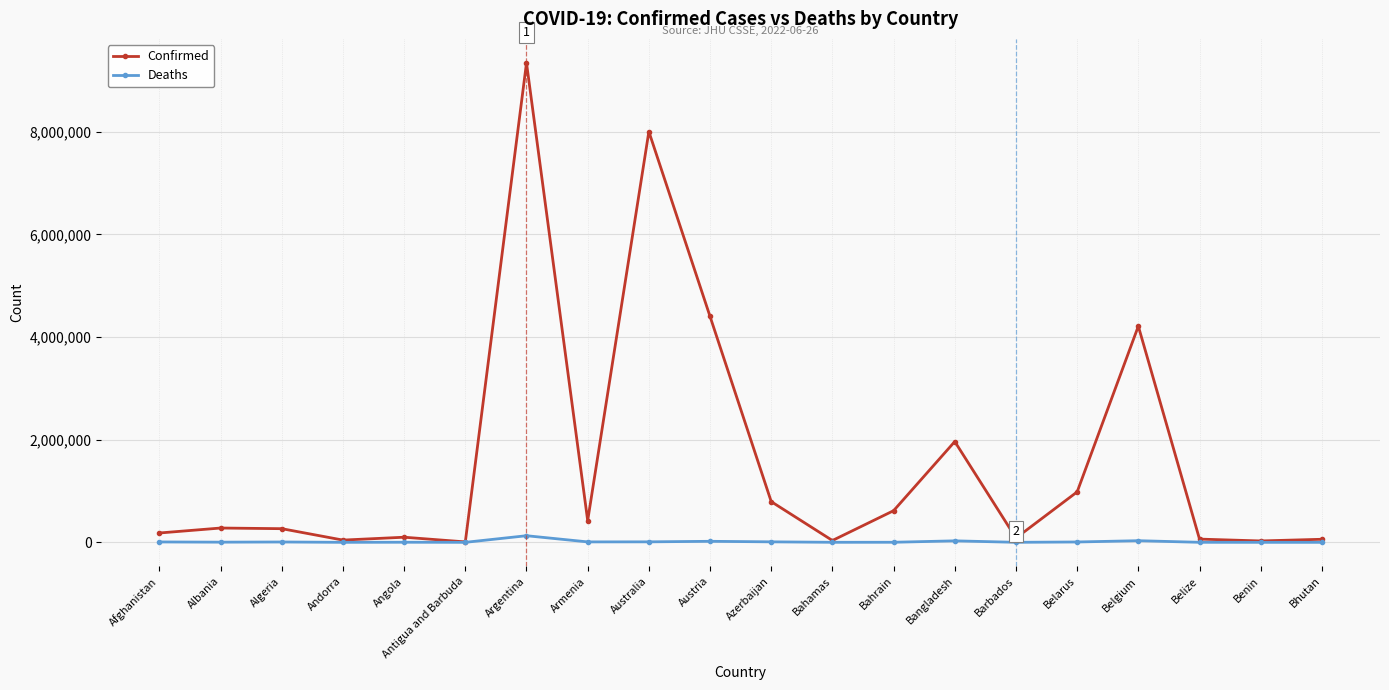

What is the highest value of the Confirmed series?

9341492